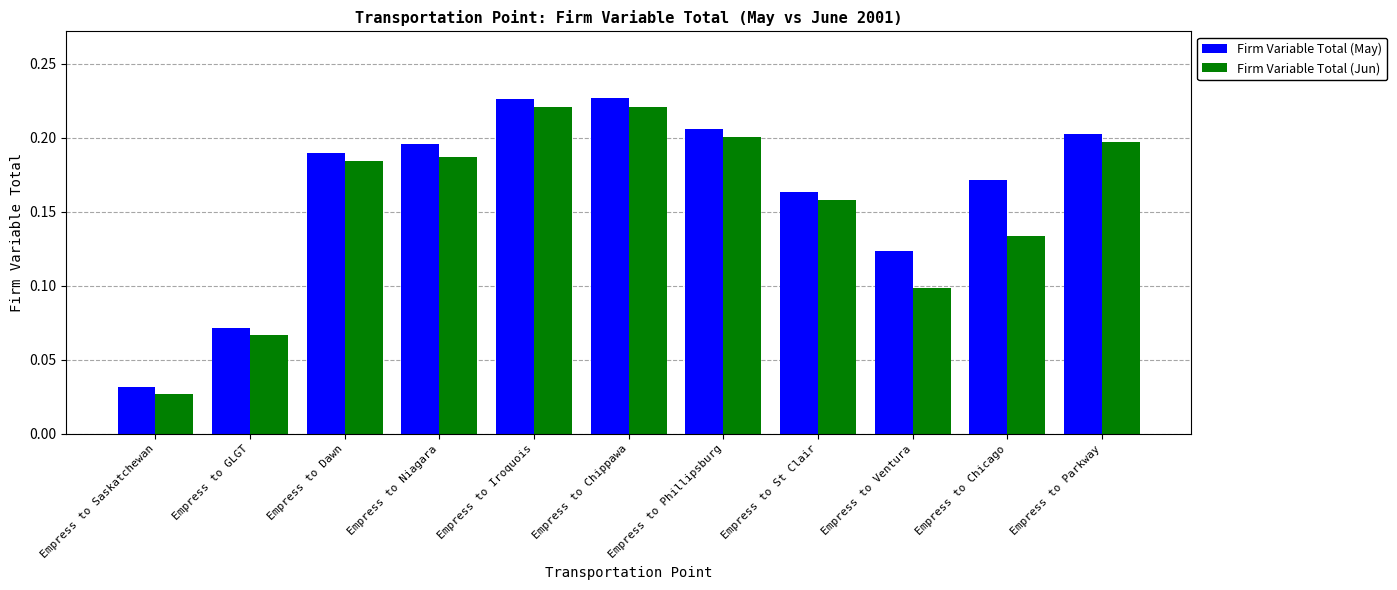

Which category has the lowest value in the Firm Variable Total (Jun) series?

Empress to Saskatchewan